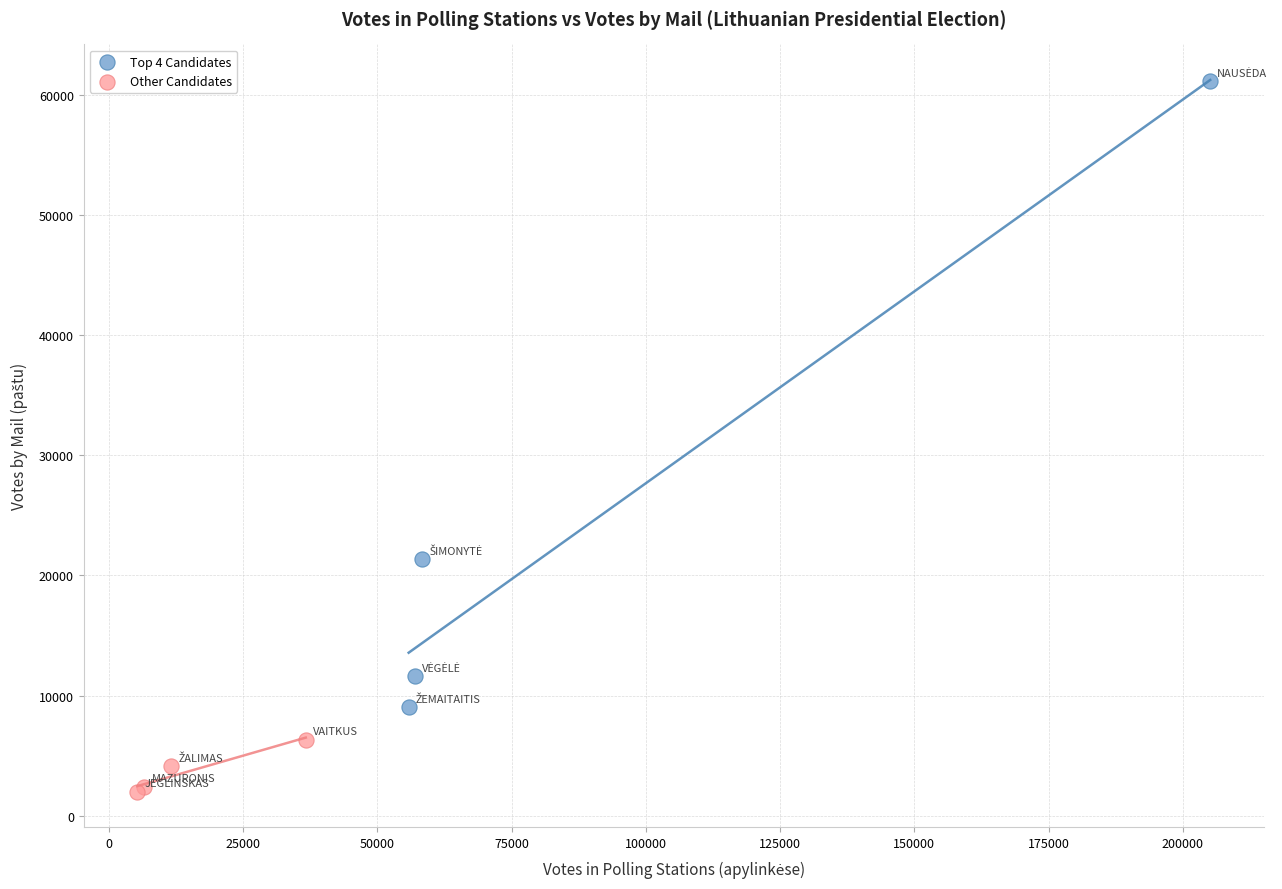

What are all the series names shown in the legend?

Top 4 Candidates, Other Candidates